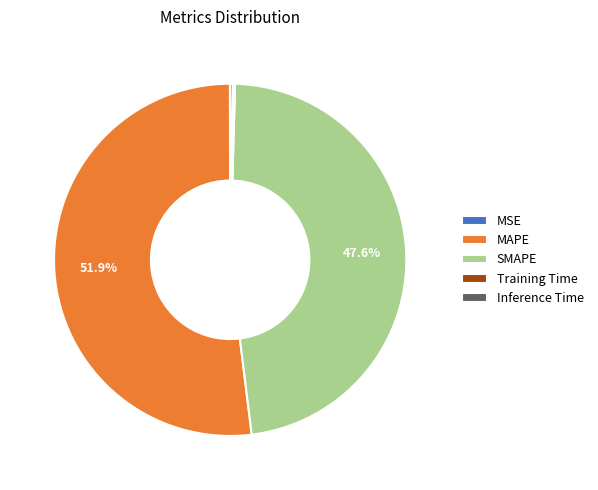

Which category accounts for the majority?

MAPE